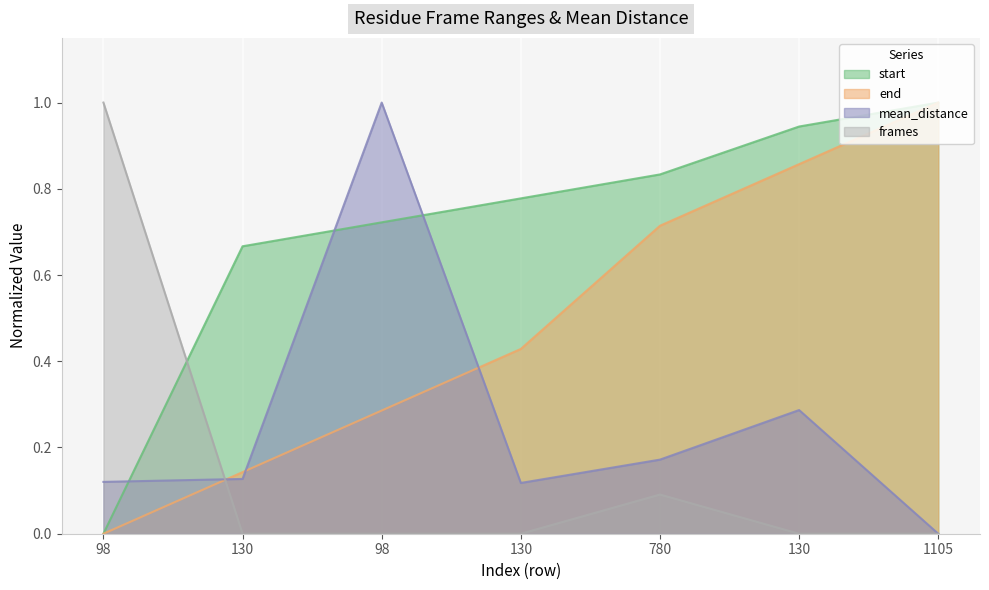

The end series shows 1.0 at 1105. True or false?

True